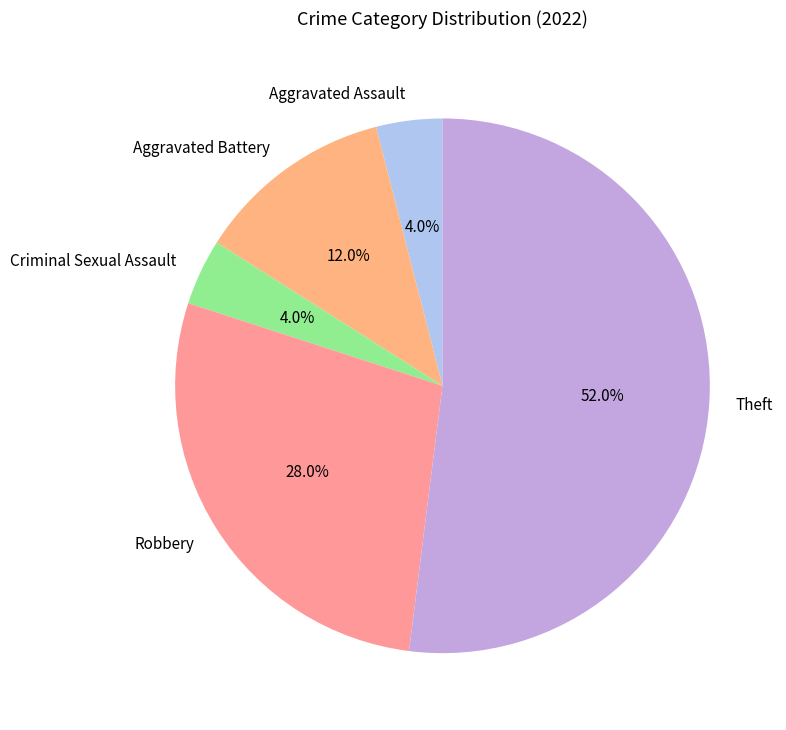

True or false: Aggravated Battery accounts for 12% of the total.

True